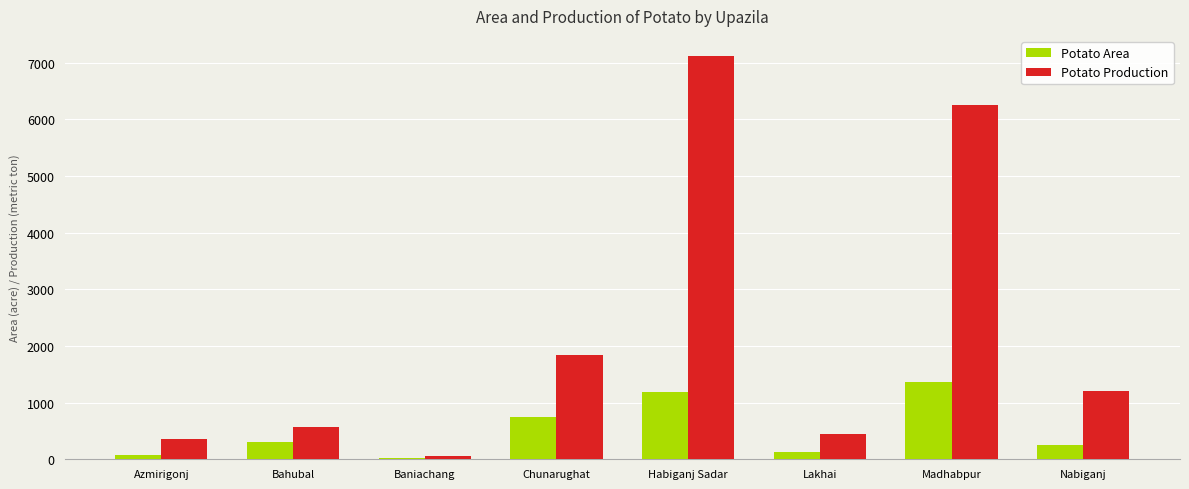

How many data points does each series have?

8